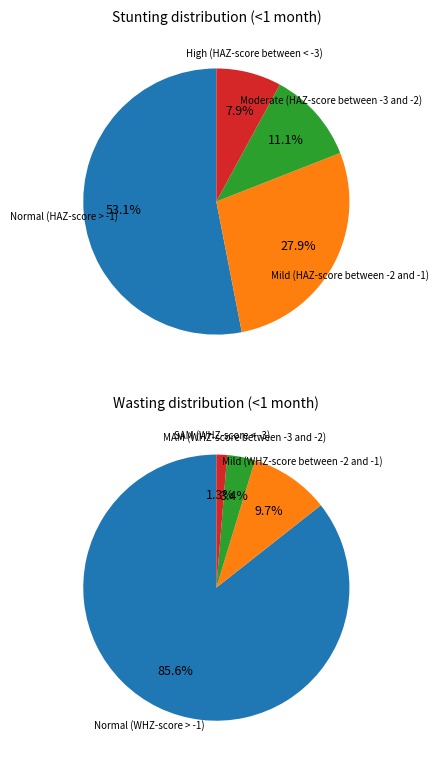

Is Wasting the majority of the pie?

No